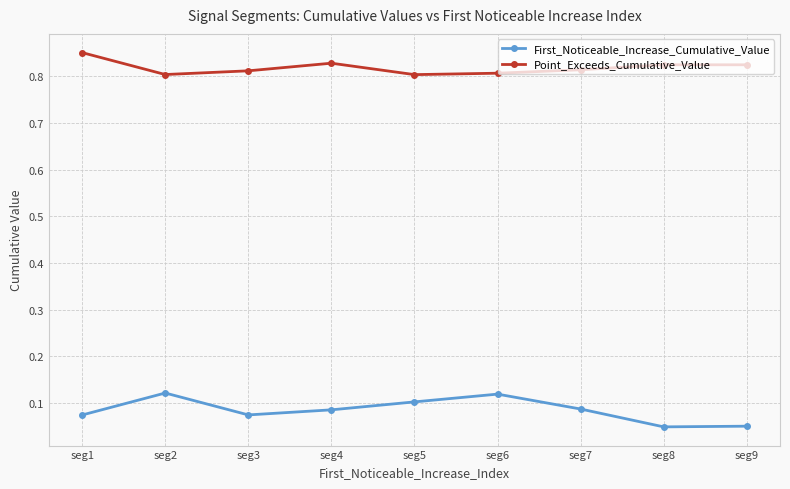

What is the spread (max minus min) of values at seg2?

0.7